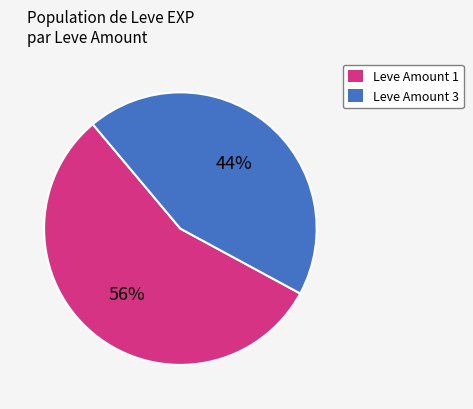

Is there any slice that represents more than half of the pie?

Yes